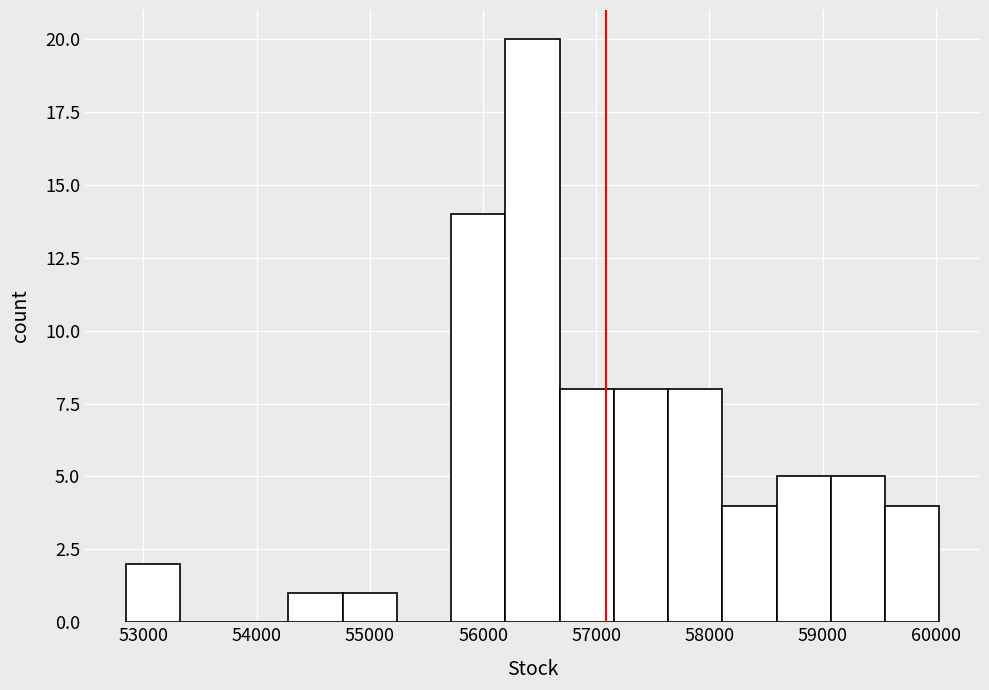

Which range on the x-axis has the tallest bar?

56200 to 56700